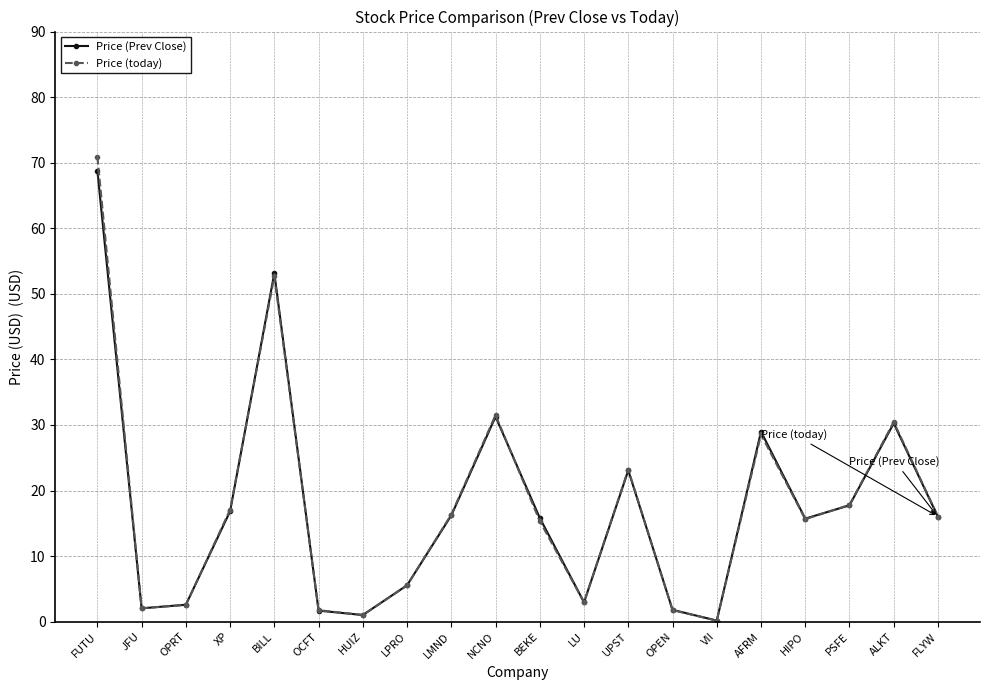

What position from the left is XP?

4